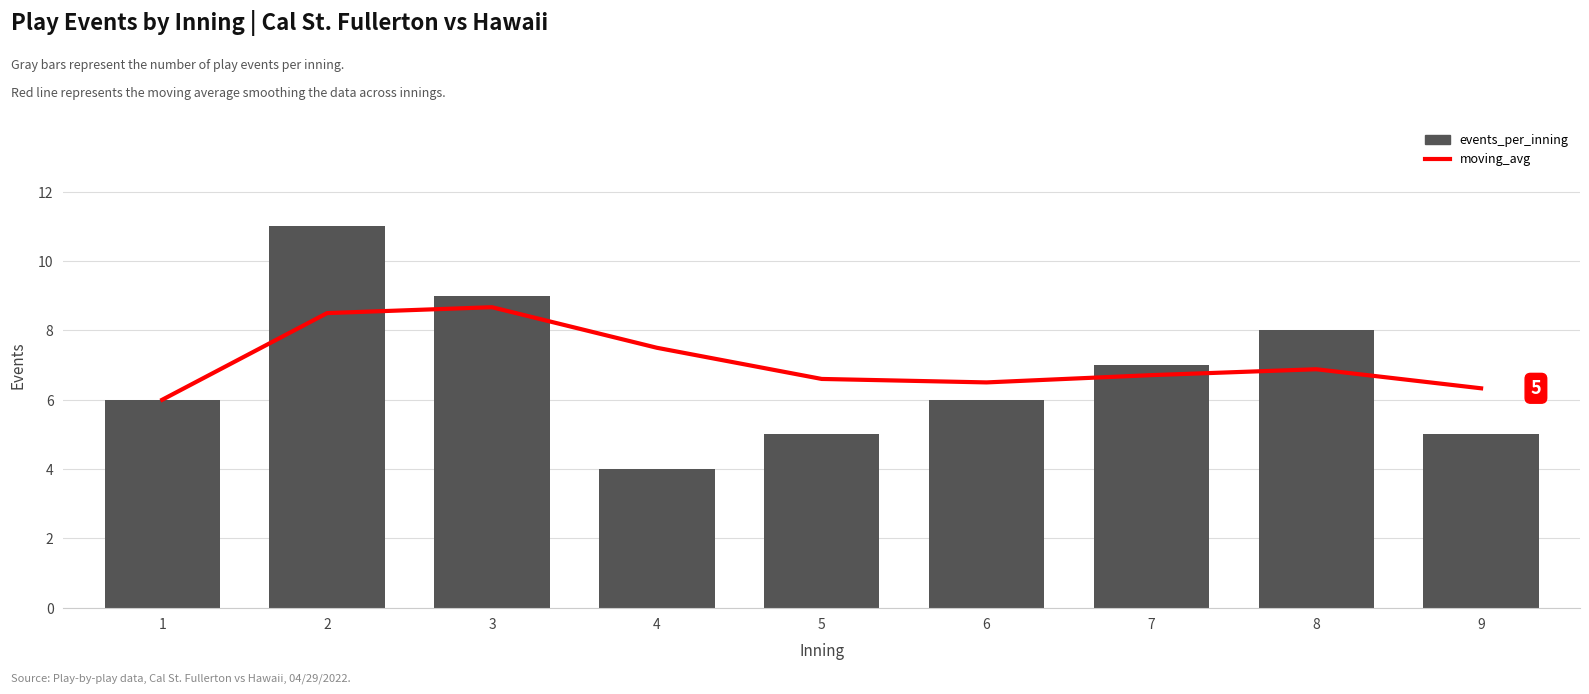

What is the sum of all moving_avg values?

63.7